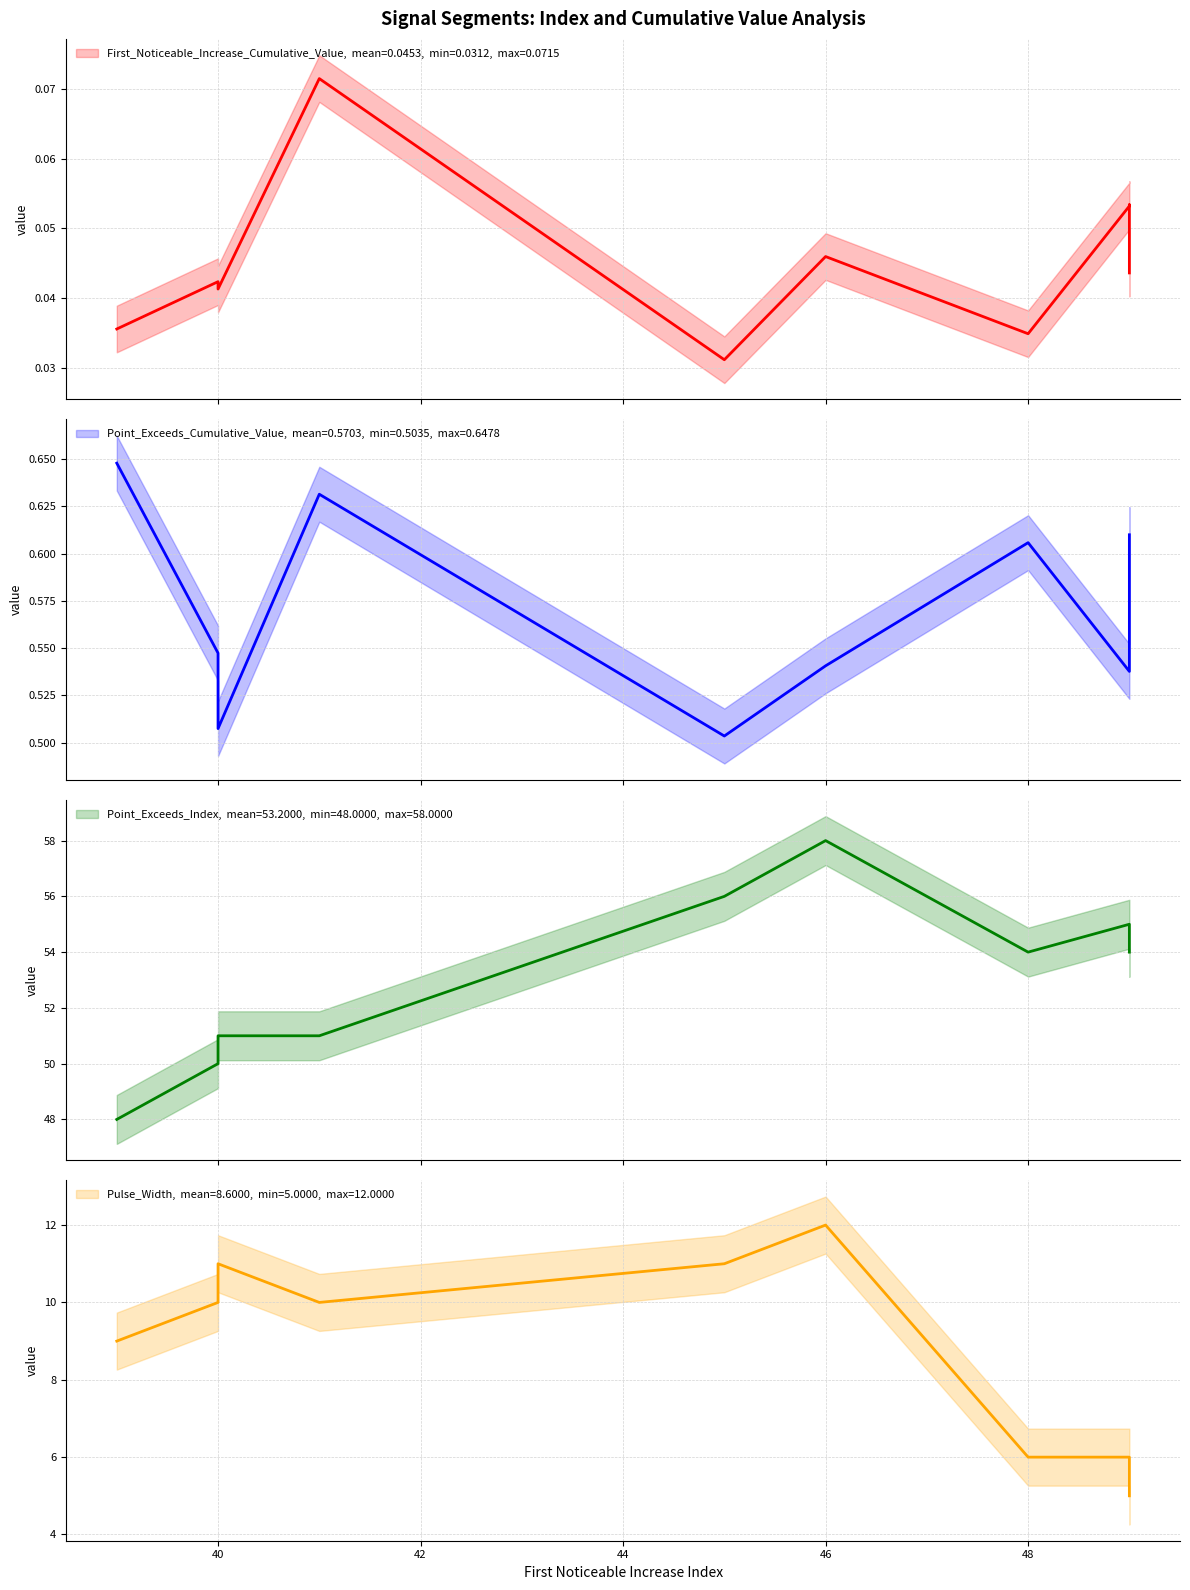

What are all the series names shown in the legend?

First_Noticeable_Increase_Cumulative_Value, Point_Exceeds_Cumulative_Value, Point_Exceeds_Index, Pulse_Width